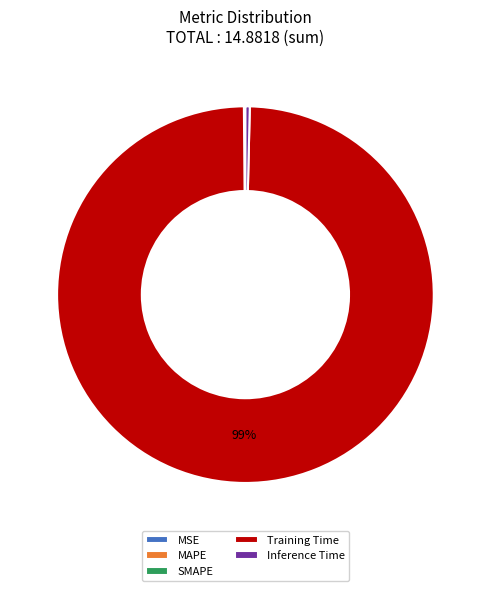

The Training Time slice represents 89% of the pie. True or false?

False